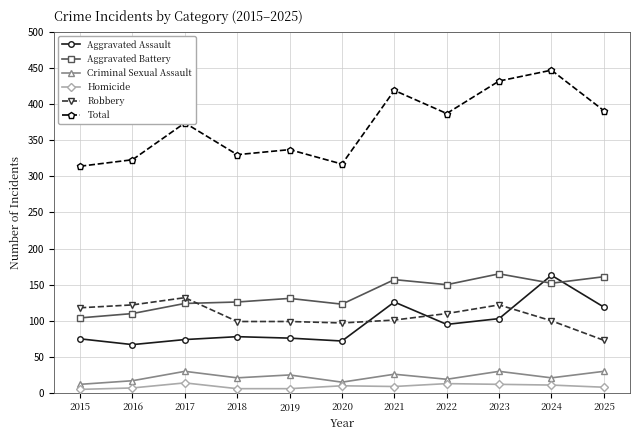

What is the difference between the maximum and minimum values in the Criminal Sexual Assault series?

18